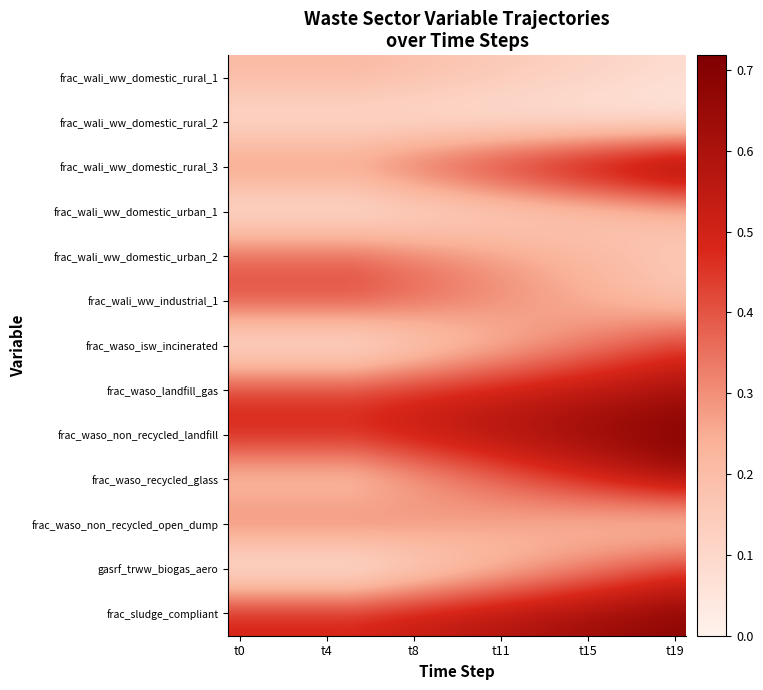

What is the greatest value displayed?

0.7